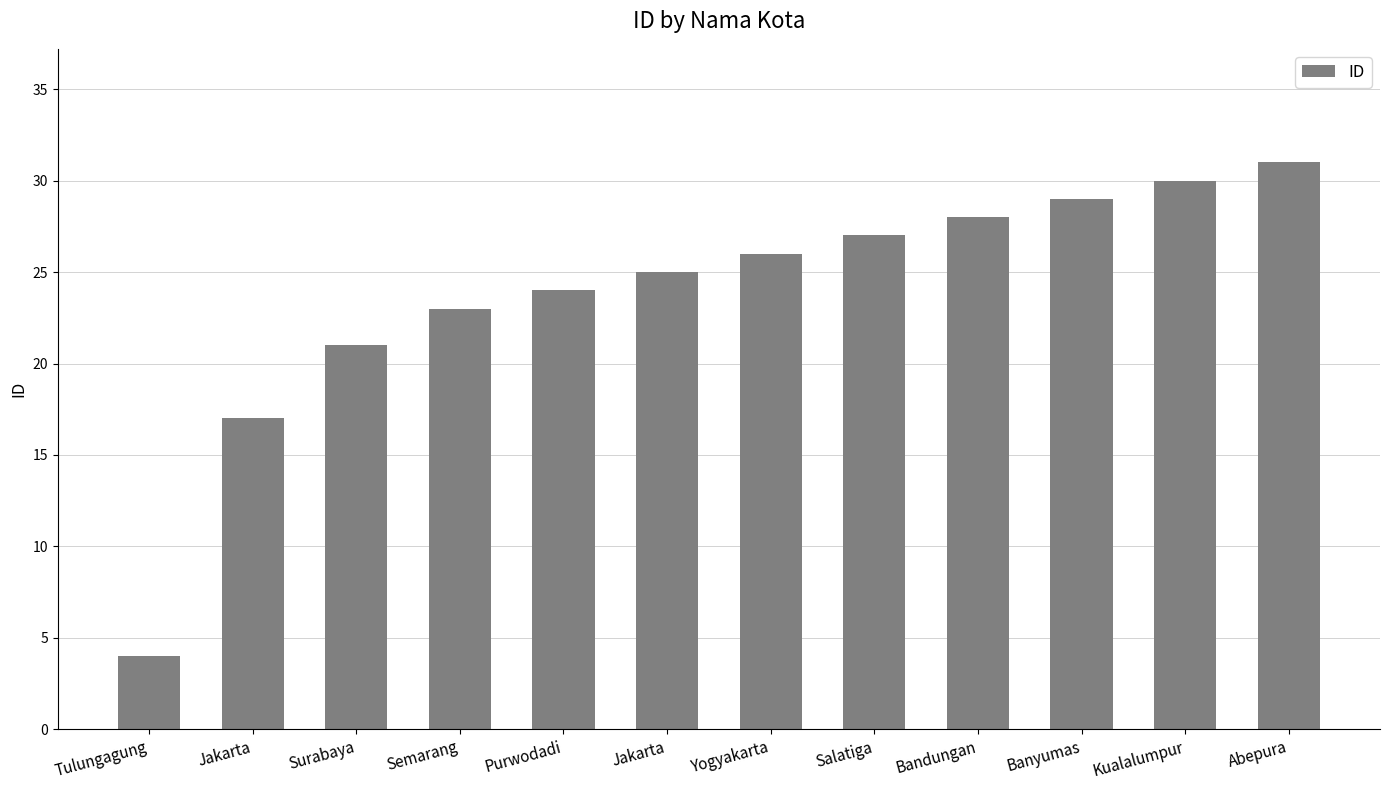

What value does the data have at Abepura, to the nearest 10?

30